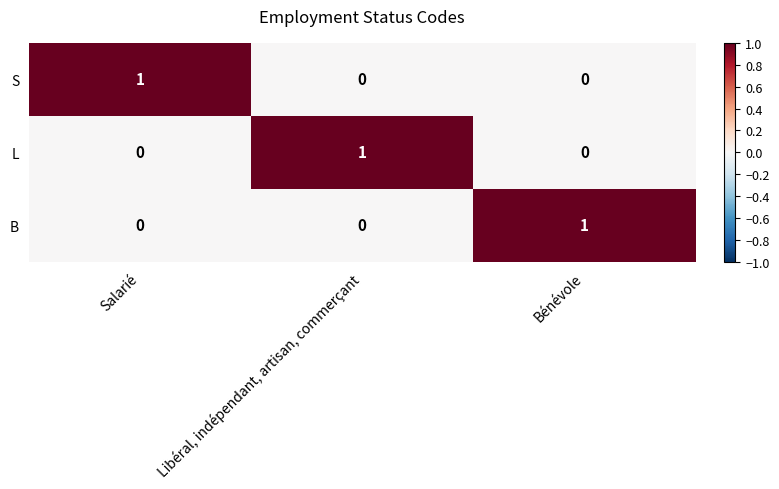

At how many categories does at least one series exceed 0?

3